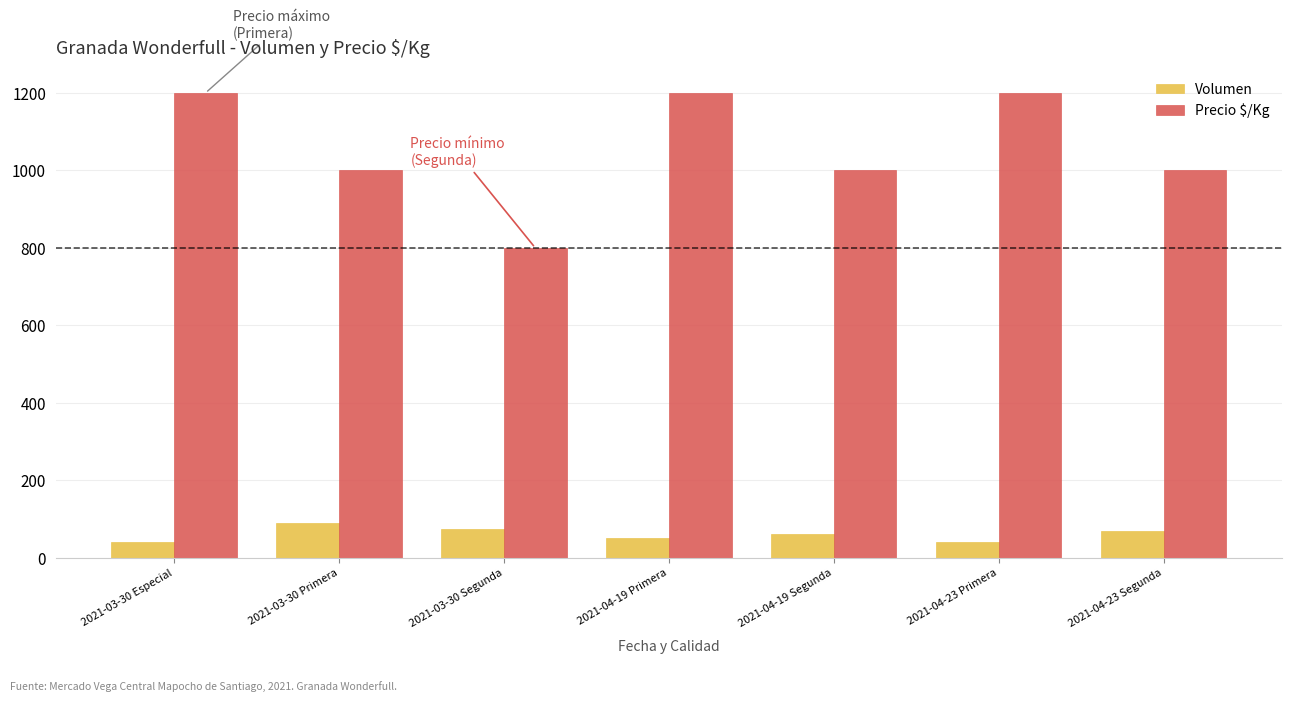

How many values in the Volumen series are below 60?

3